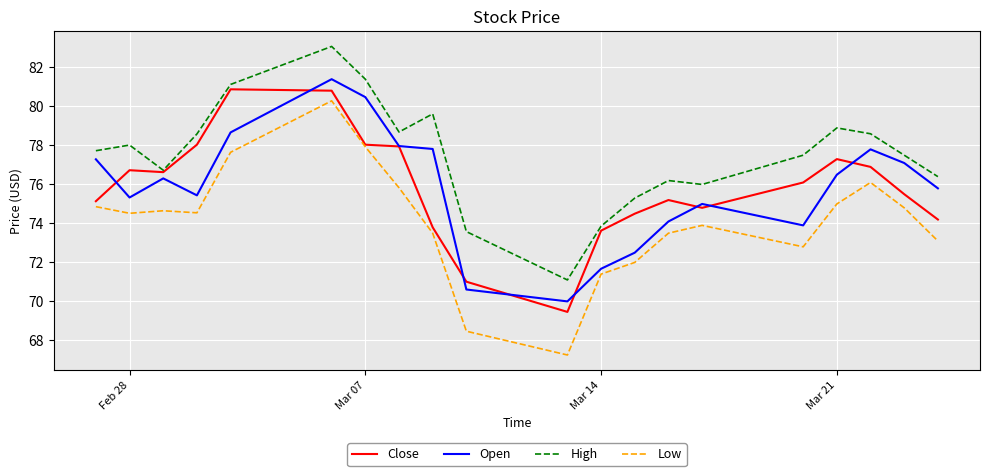

How many lines are shown in the chart?

4